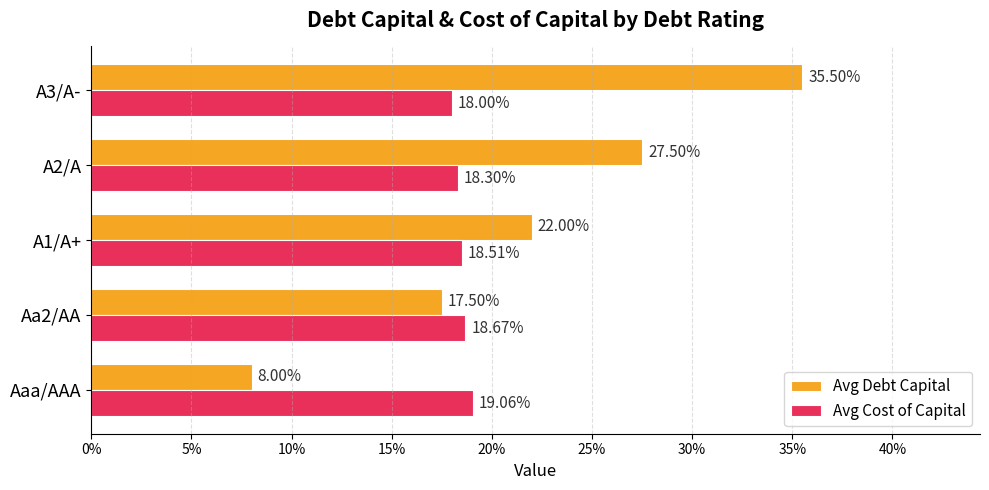

What are all the series names shown in the legend?

Avg Debt Capital, Avg Cost of Capital